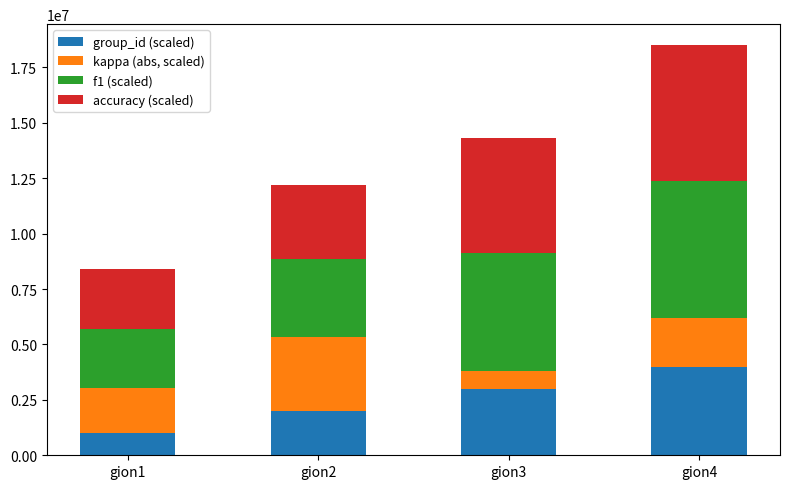

Reading right to left, transcribe the values for group_id (scaled).

gion4=4000000	gion3=3000000	gion2=2000000	gion1=1000000